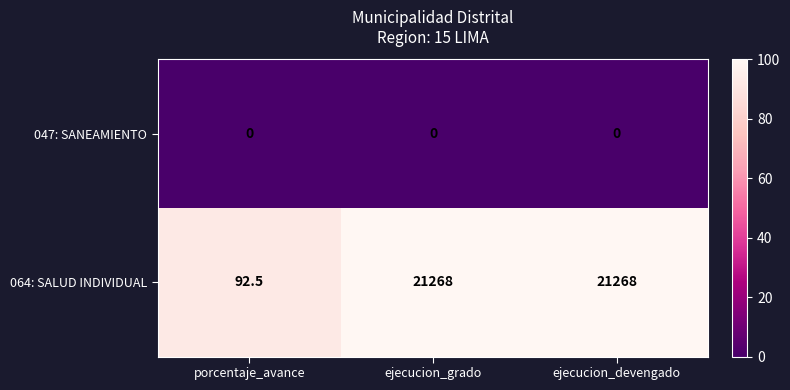

True or false: 064: SALUD INDIVIDUAL has a value of 10788.3 at ejecucion_devengado.

False